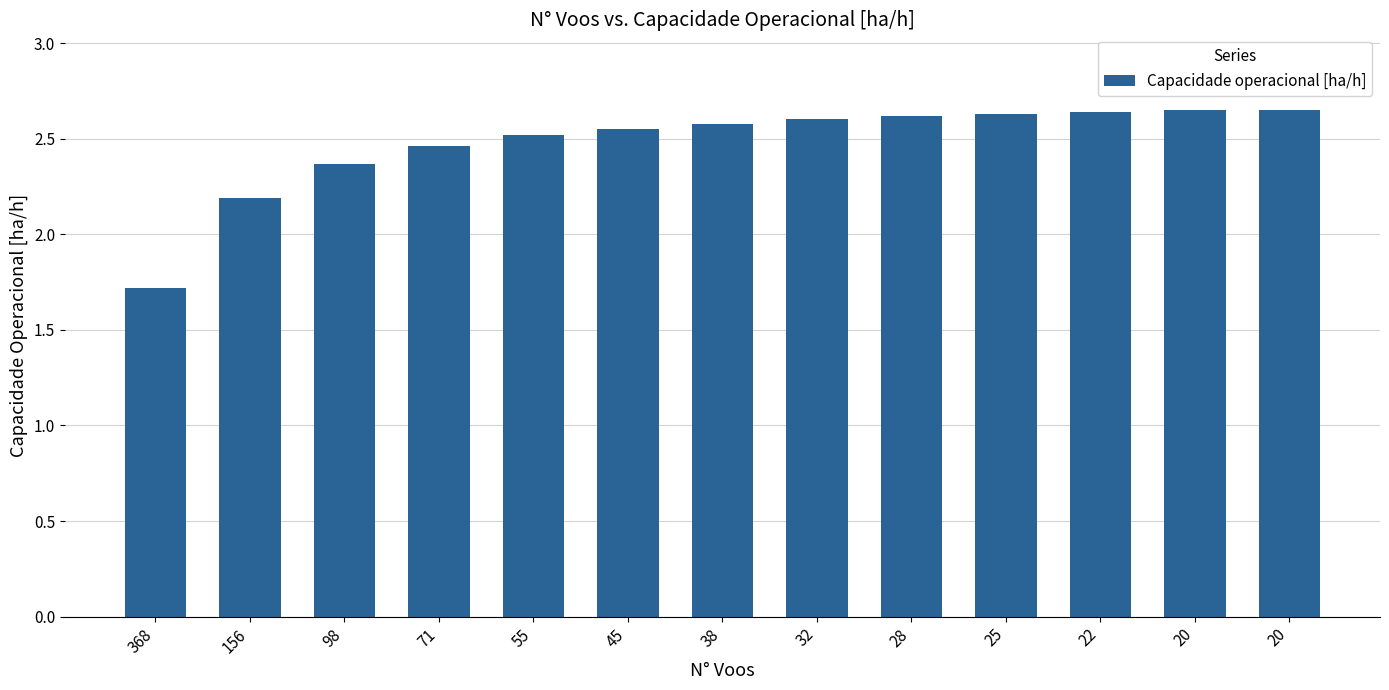

How many data points are above 2?

12